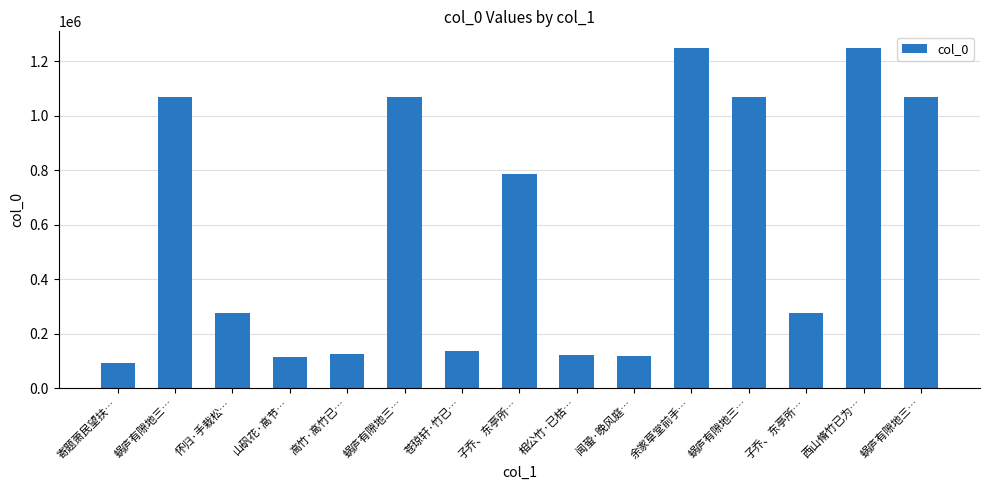

The chart shows a value of 607482 at 余家草堂前手…. True or false?

False